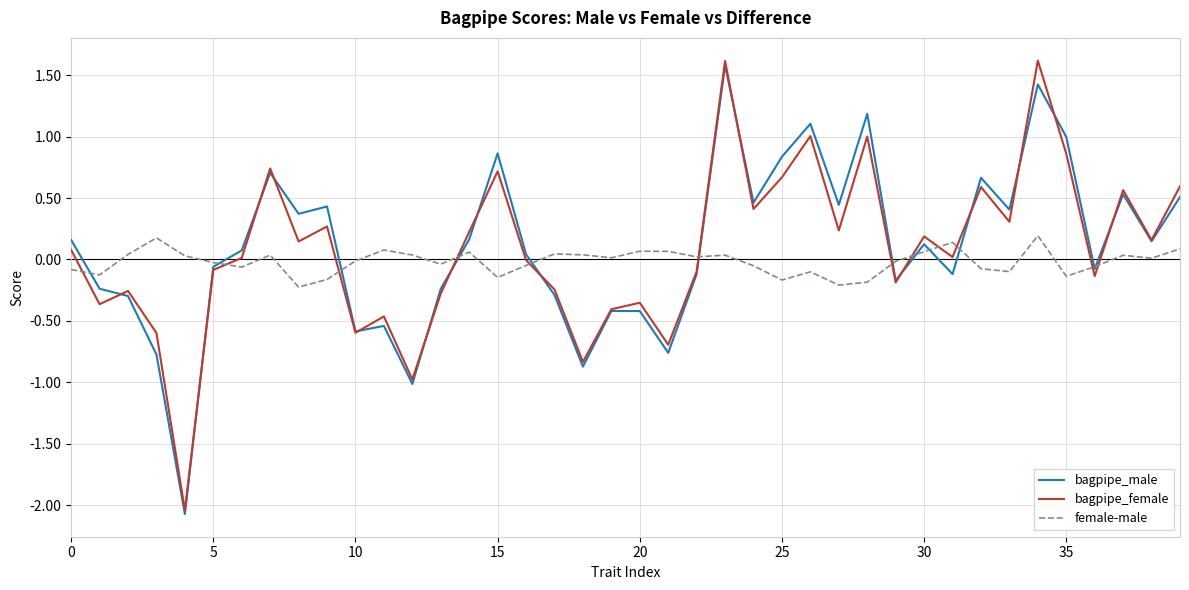

How many lines are shown in the chart?

3